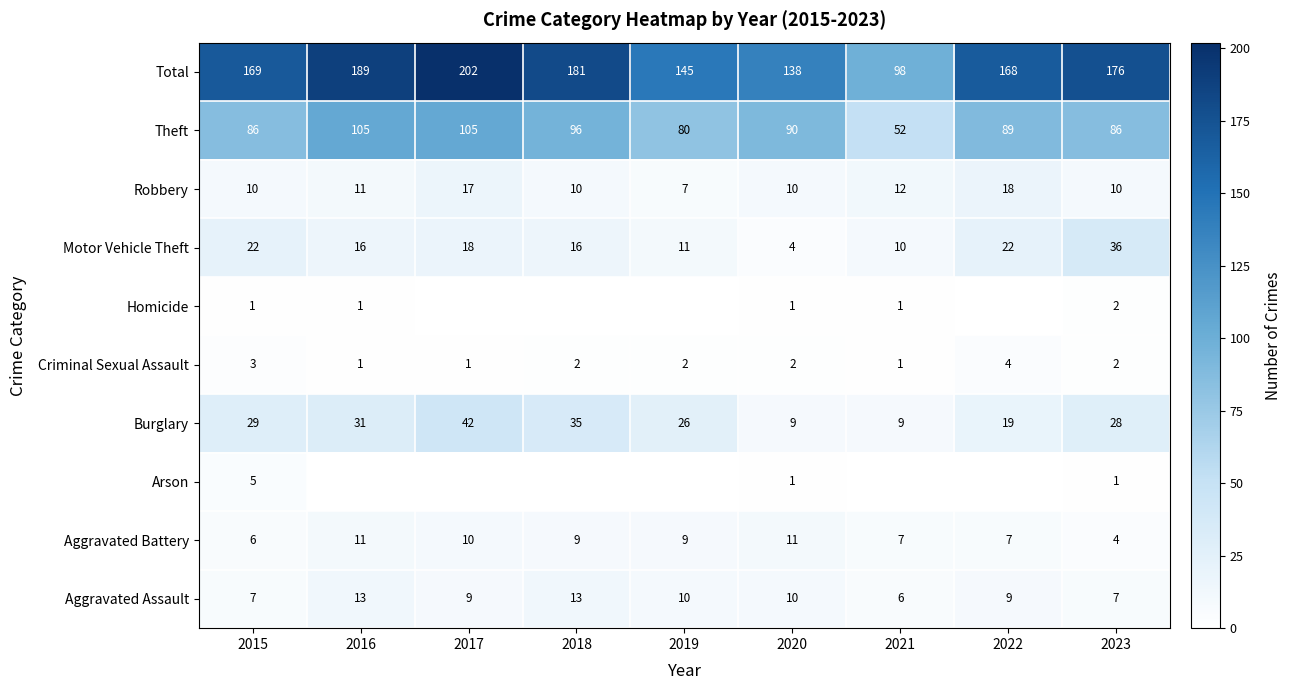

How many values in the Criminal Sexual Assault series are below 2?

3